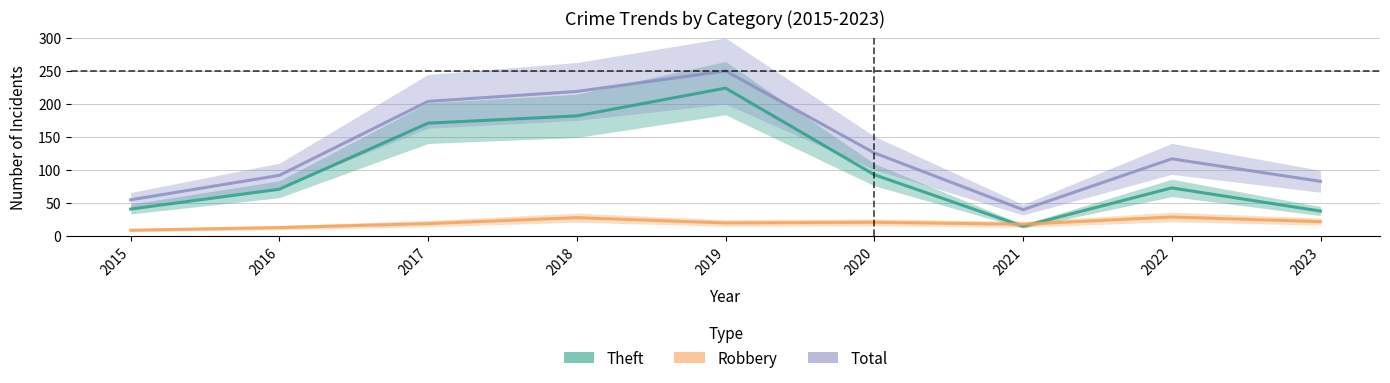

What is the lowest value of the Robbery series?

9